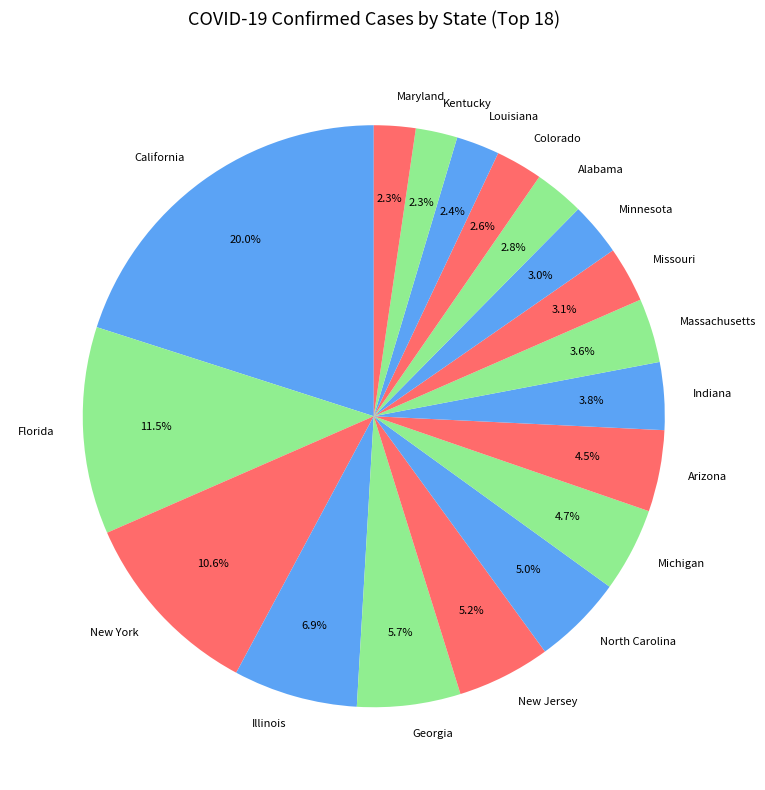

To the nearest percent, what is the difference between the largest and smallest slice percentages?

18%